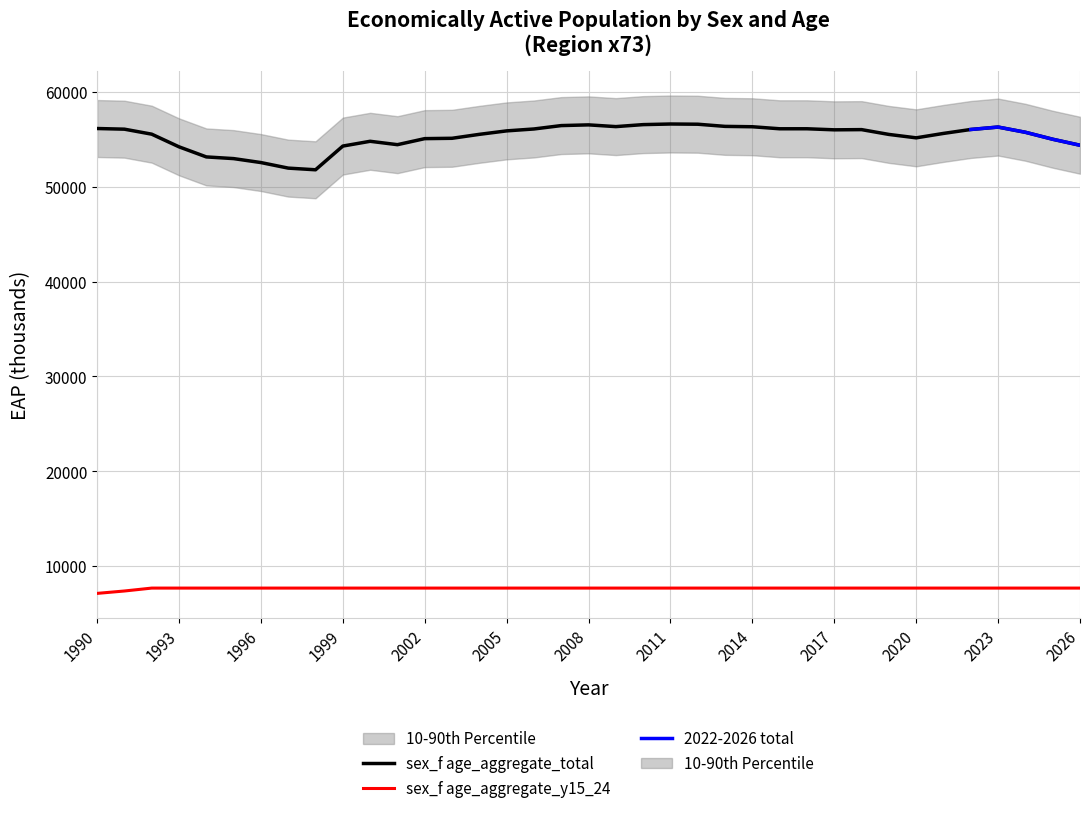

Is this an area chart (filled region under the line)?

No